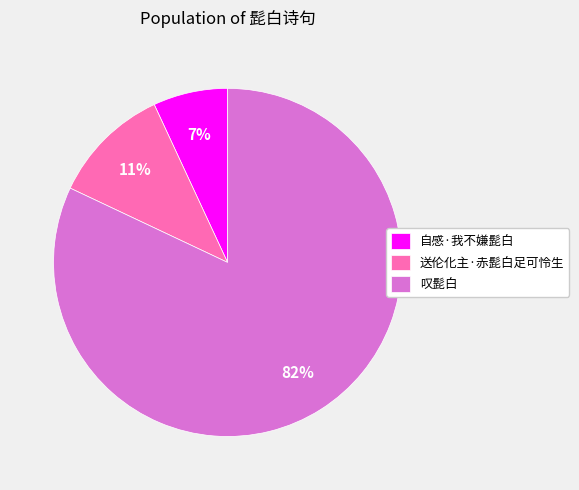

To the nearest percent, what is the combined percentage of 送伦化主·赤髭白足可怜生 and 自感·我不嫌髭白?

18%